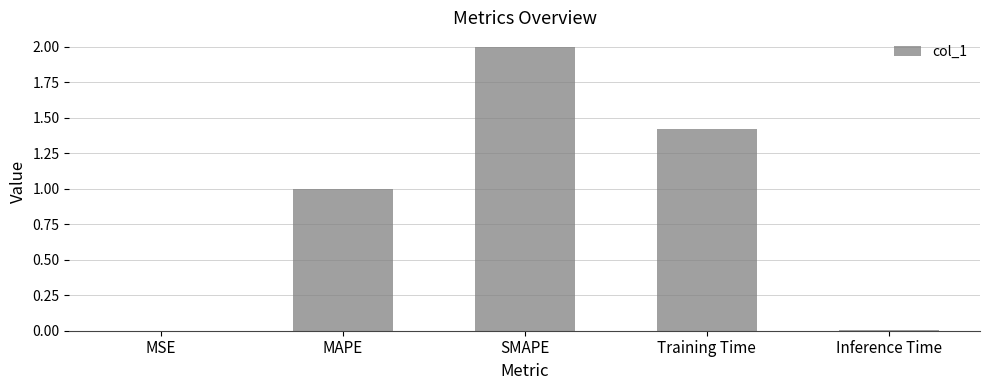

What is the sum of all values?

4.4